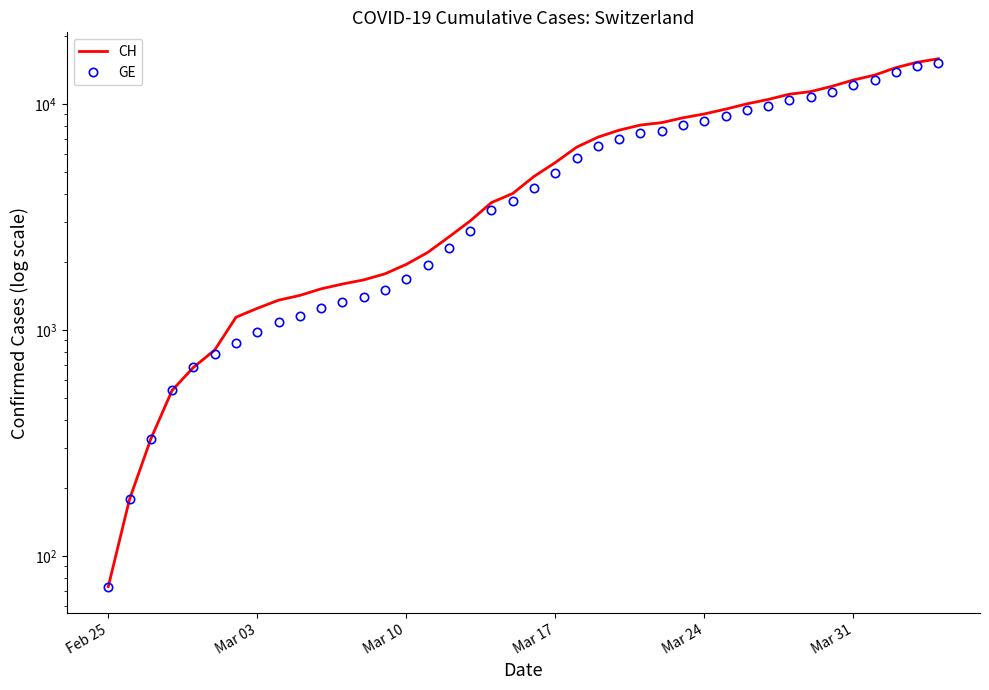

True or false: GE and CH intersect in this chart.

False